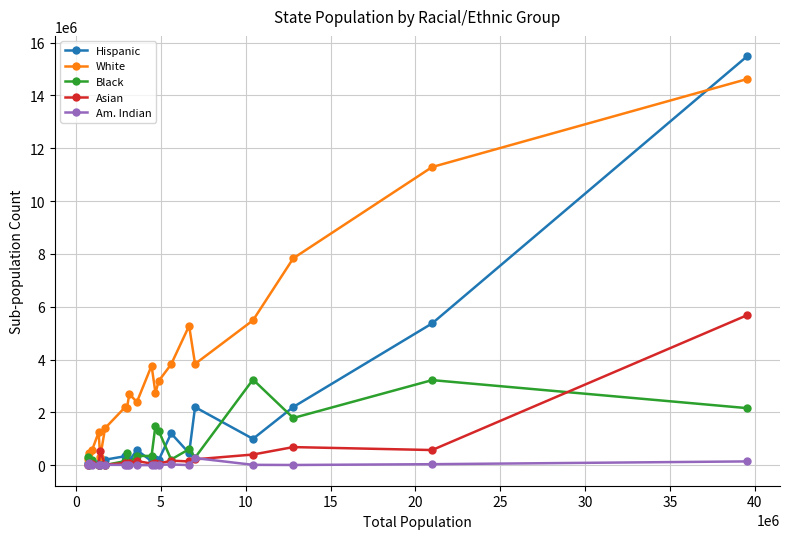

Which series has the widest spread of values?

Hispanic